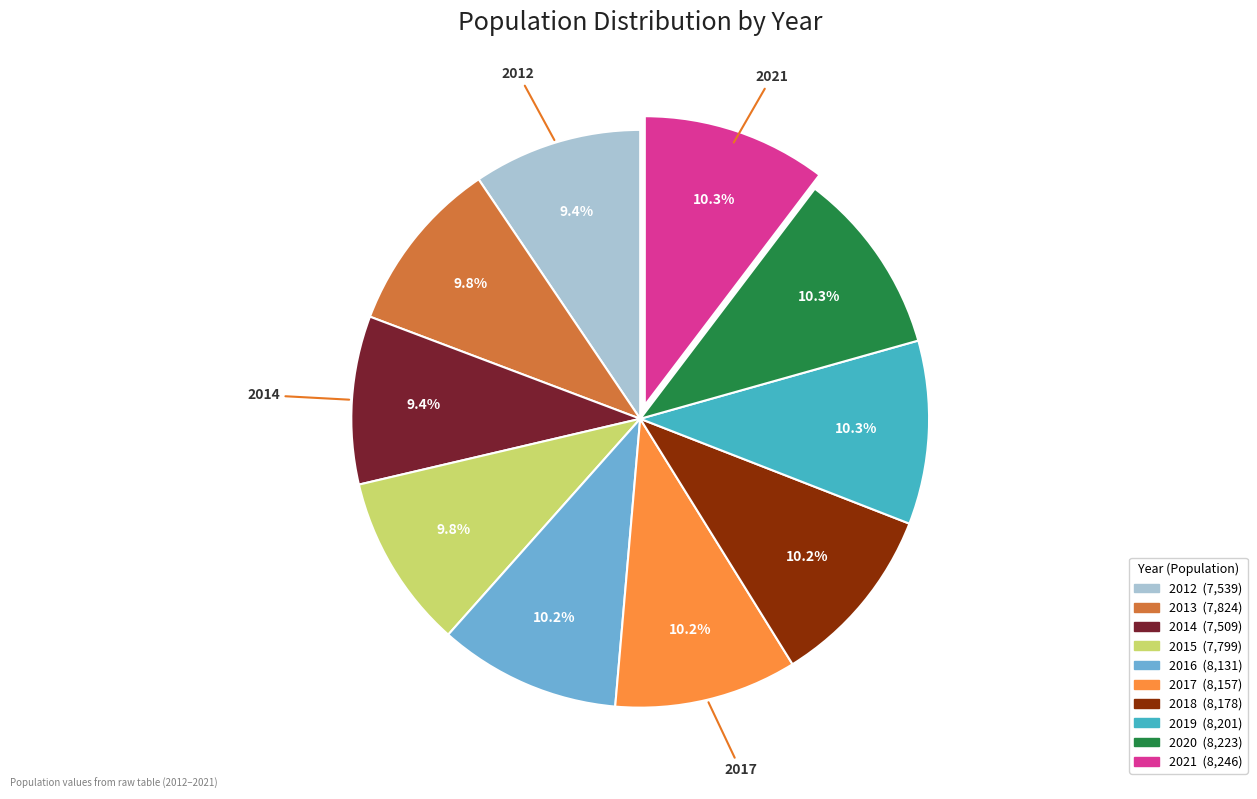

Count the number of slices in the pie.

10